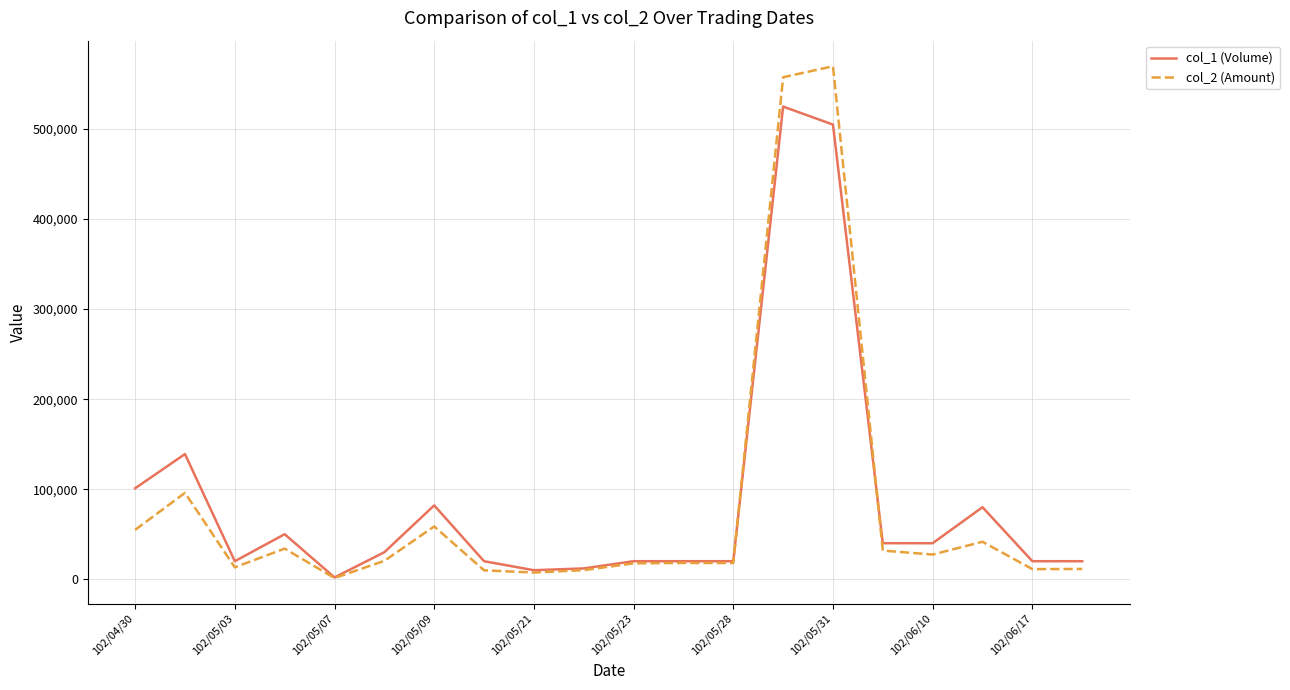

What is the minimum value for col_1 (Volume)?

2000